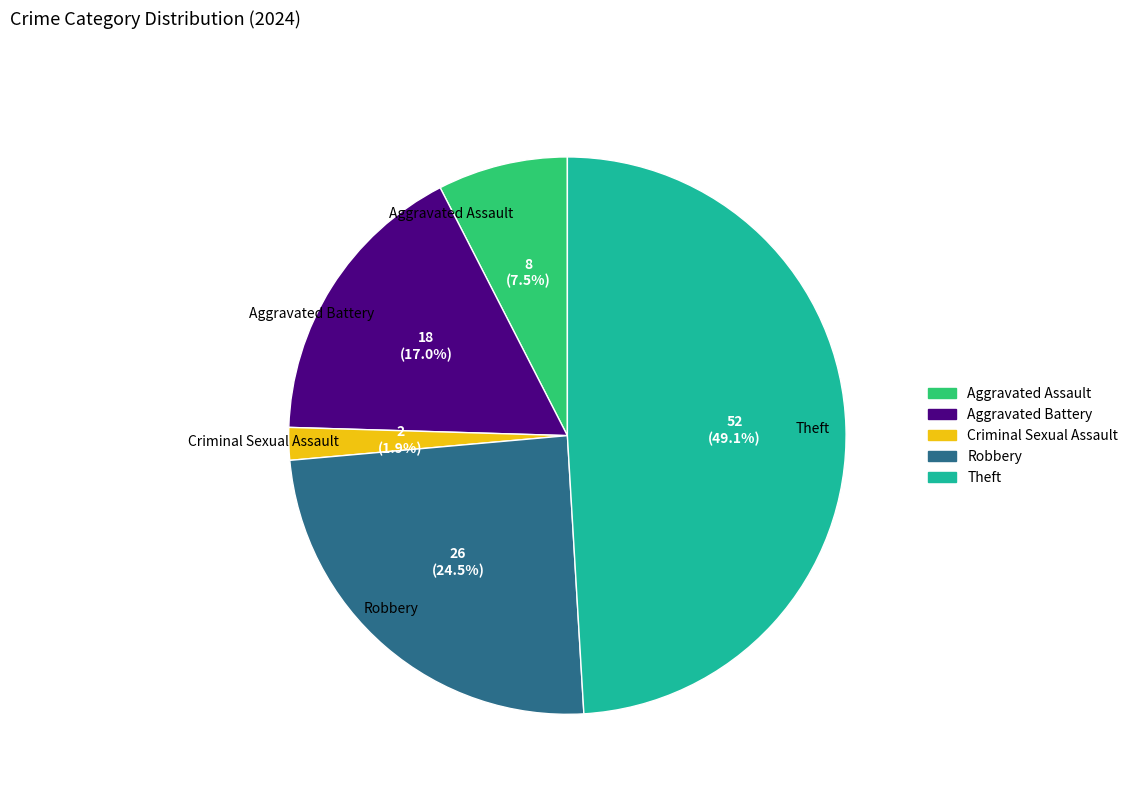

To the nearest percent, what is the combined percentage of Criminal Sexual Assault and Robbery?

26%